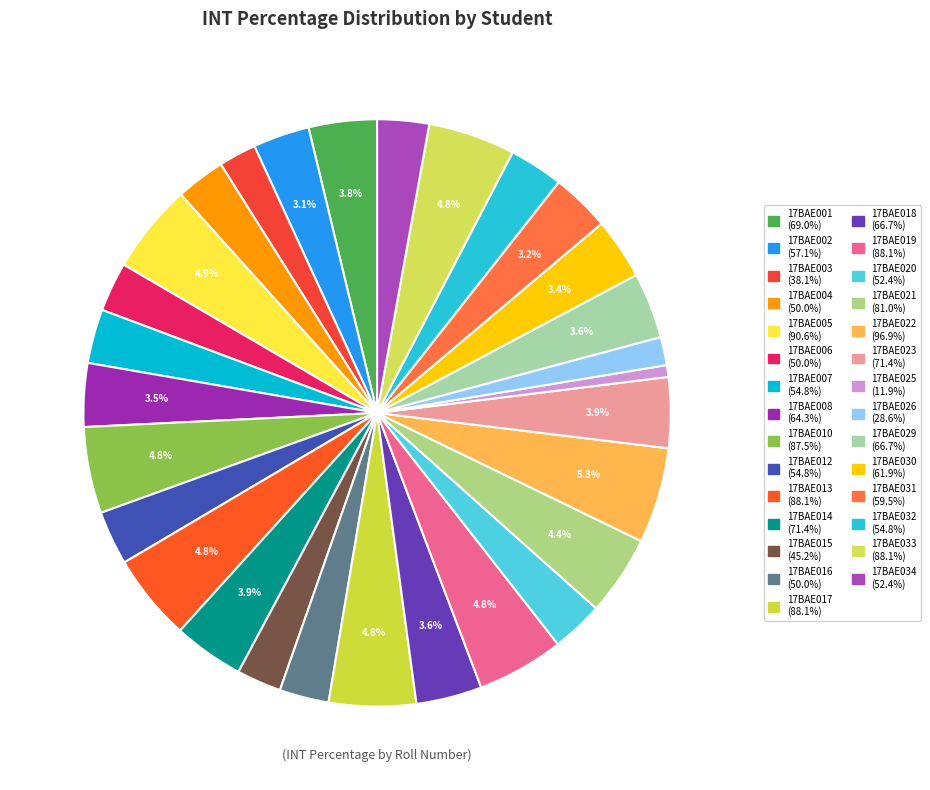

Is there a majority slice in this chart?

No